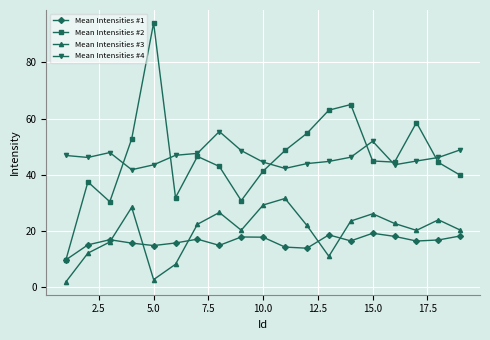

True or false: Mean Intensities #4 and Mean Intensities #1 cross at least once.

False